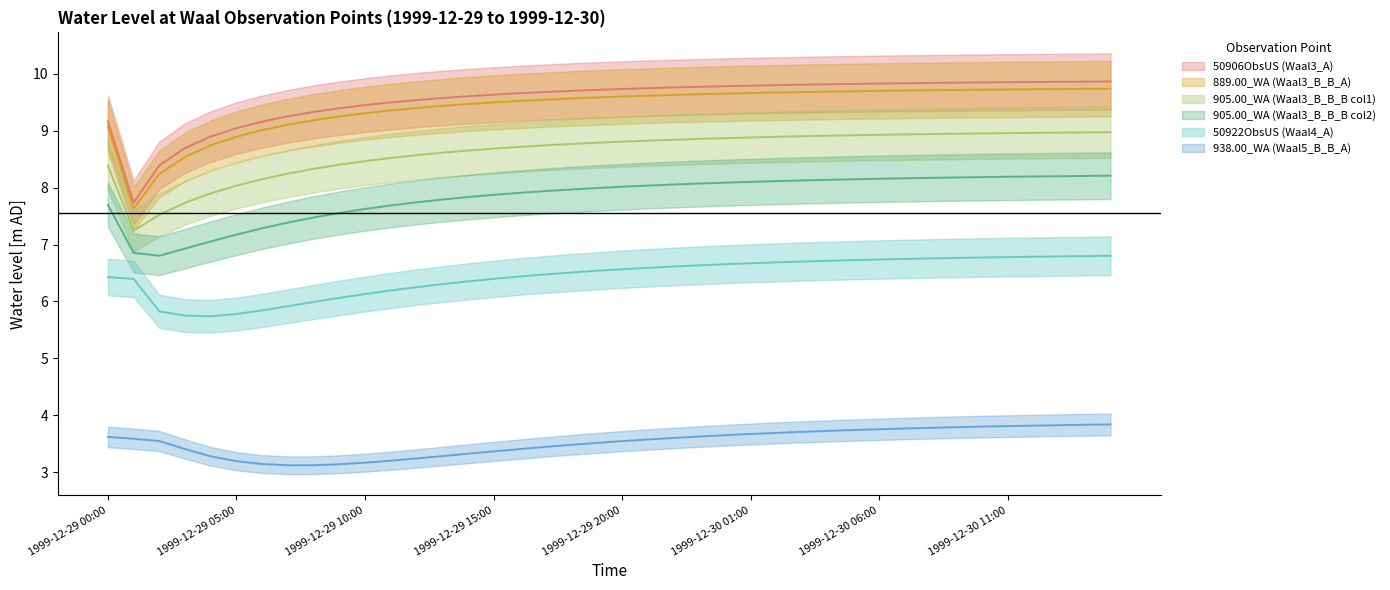

What is the difference between the 50906ObsUS (Waal3_A) values at 1999-12-29 20:00 and 1999-12-30 05:00?

0.1